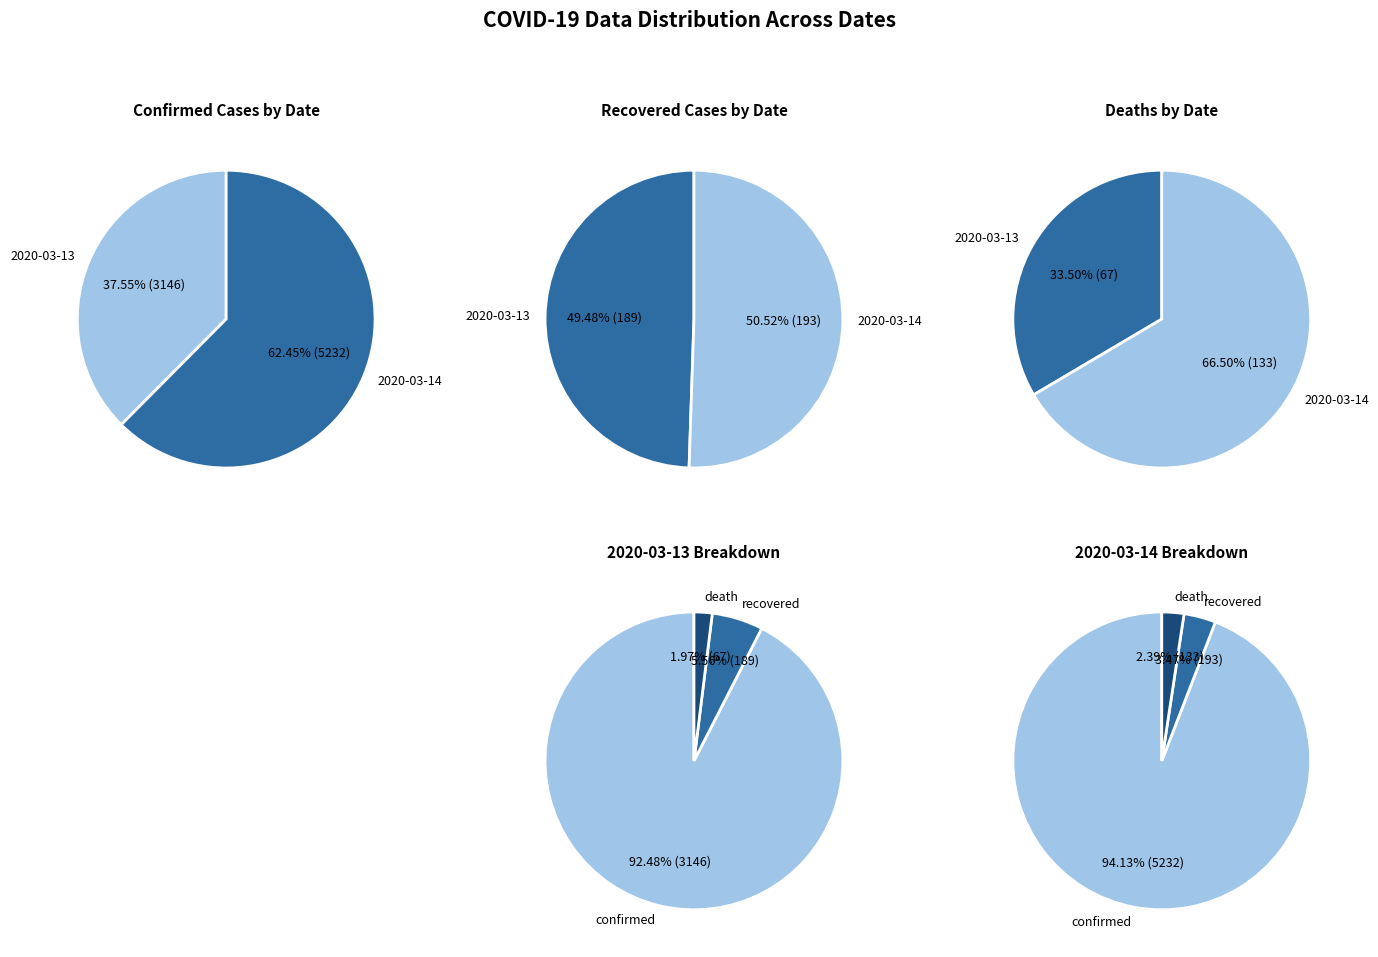

To the nearest percent, what percentage of the pie is 2020-03-13?

49%